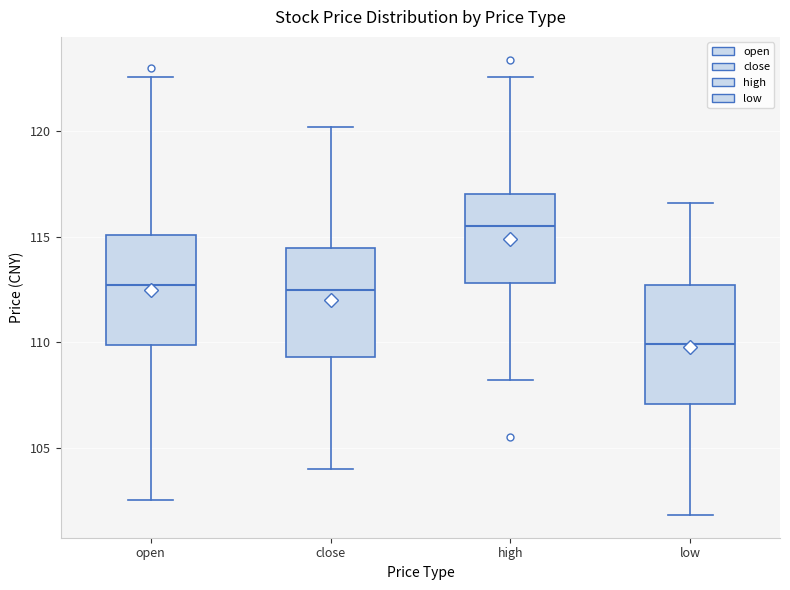

Where is the lower edge of the box for high on the y-axis? The values are not printed on the chart, so give them approximately, as read against the axis.

113.0